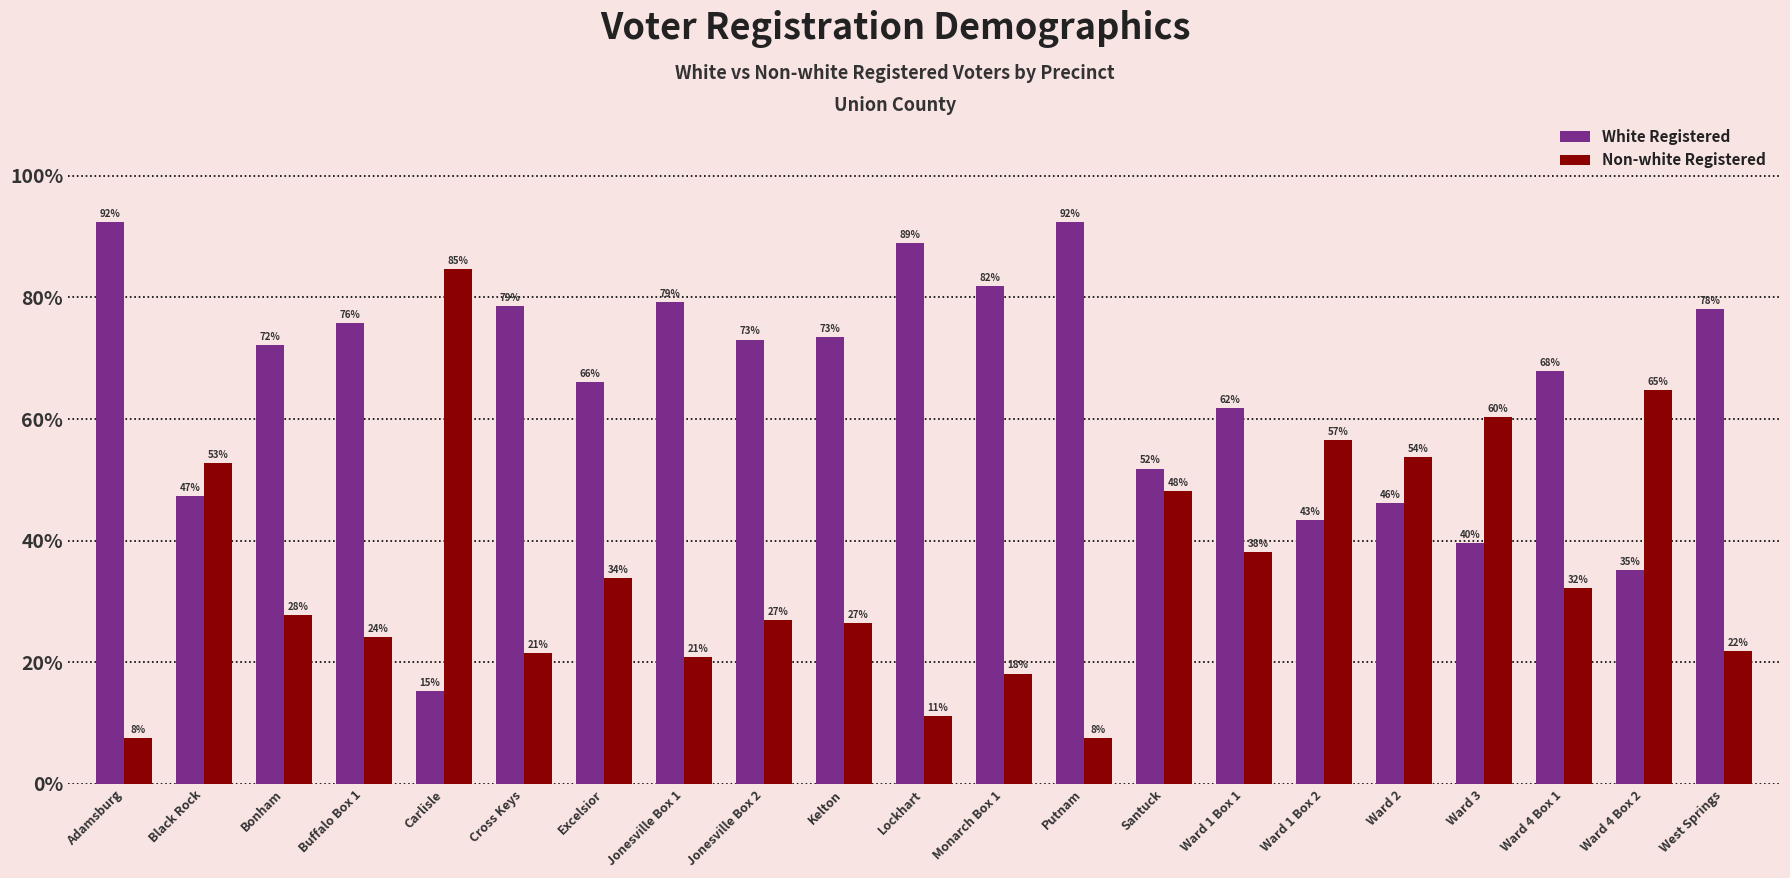

What position from the left is Jonesville Box 2?

9